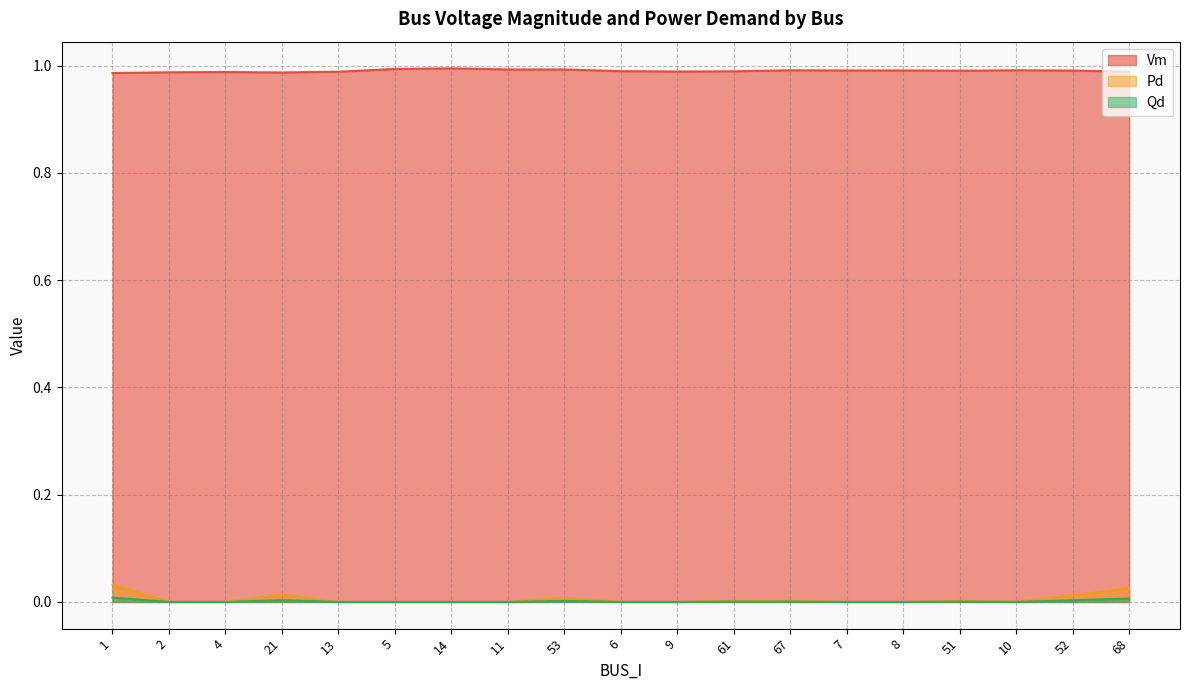

Reading right to left, what are all the values shown in this chart?

Vm: 68=1.0	52=1.0	10=1.0	51=1.0	8=1.0	7=1.0	67=1.0	61=1.0	9=1.0	6=1.0	53=1.0	11=1.0	14=1.0	5=1.0	13=1.0	21=1.0	4=1.0	2=1.0	1=1.0
Pd: 68=0.0	52=0.0	10=0.0	51=0.0	8=0.0	7=0.0	67=0.0	61=0.0	9=0.0	6=0.0	53=0.0	11=0.0	14=0.0	5=0.0	13=0.0	21=0.0	4=0.0	2=0.0	1=0.0
Qd: 68=0.0	52=0.0	10=0.0	51=0.0	8=0.0	7=0.0	67=0.0	61=0.0	9=0.0	6=0.0	53=0.0	11=0.0	14=0.0	5=0.0	13=0.0	21=0.0	4=0.0	2=0.0	1=0.0